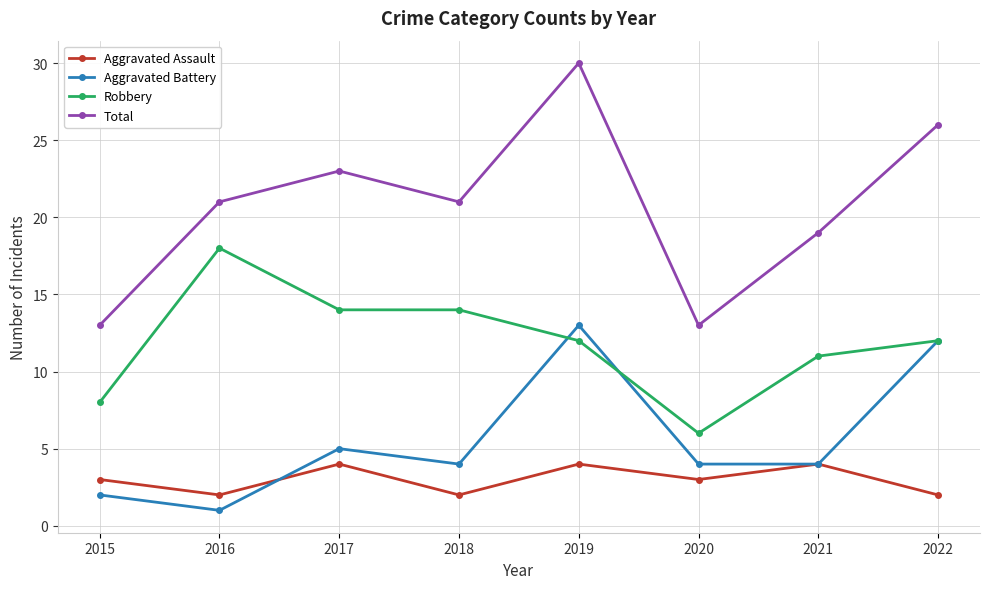

Is the value of Aggravated Assault at 2020 greater than the value of Robbery at 2020?

No